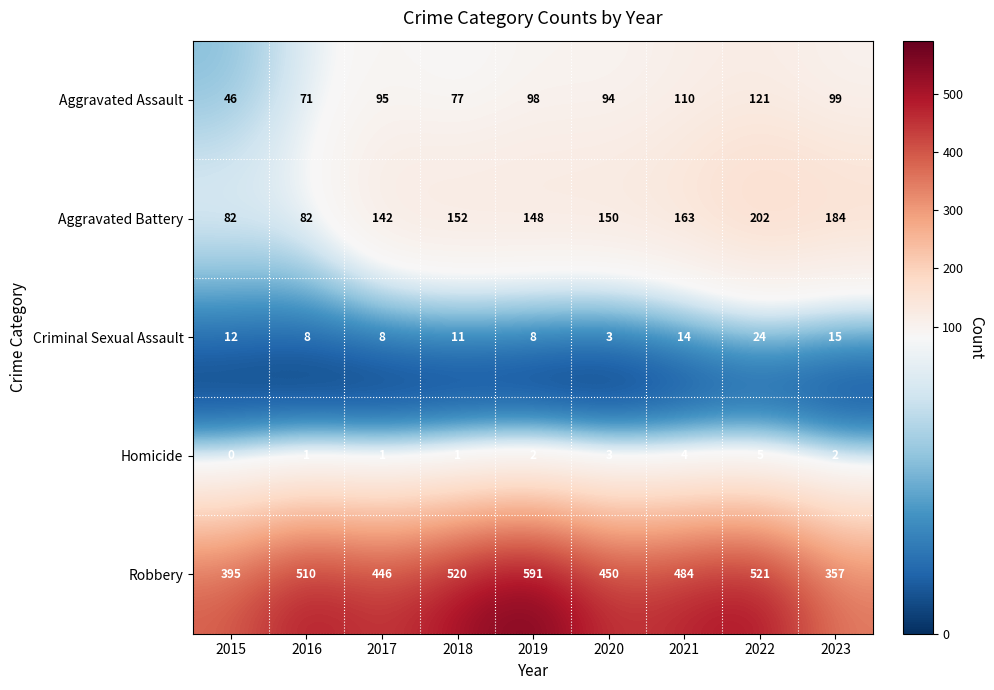

At which label does Robbery first exceed 484?

2016